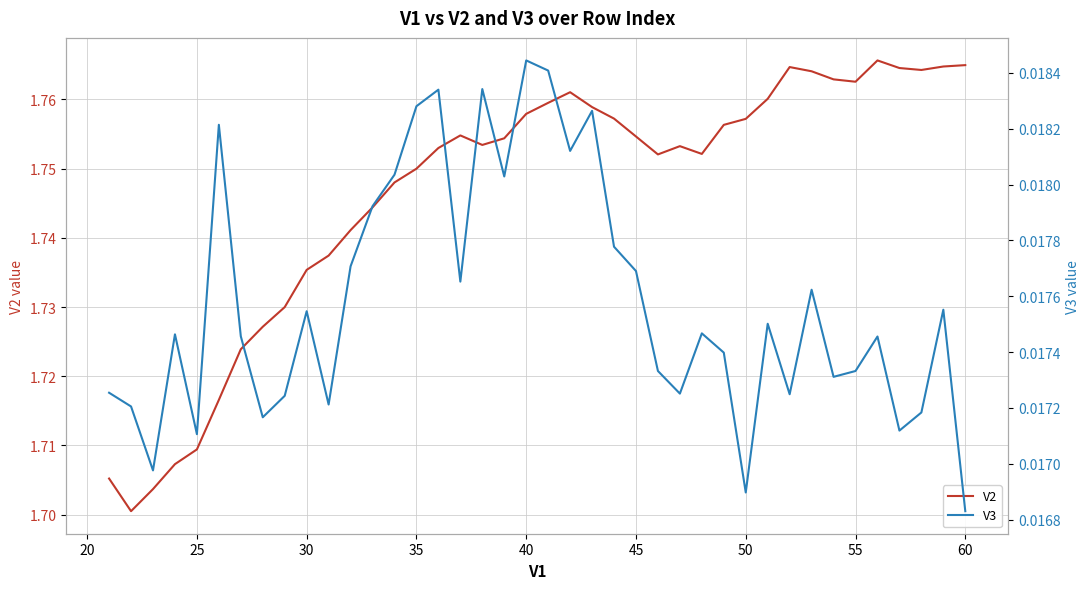

Is it true that V2 equals 0.5 at 55?

False